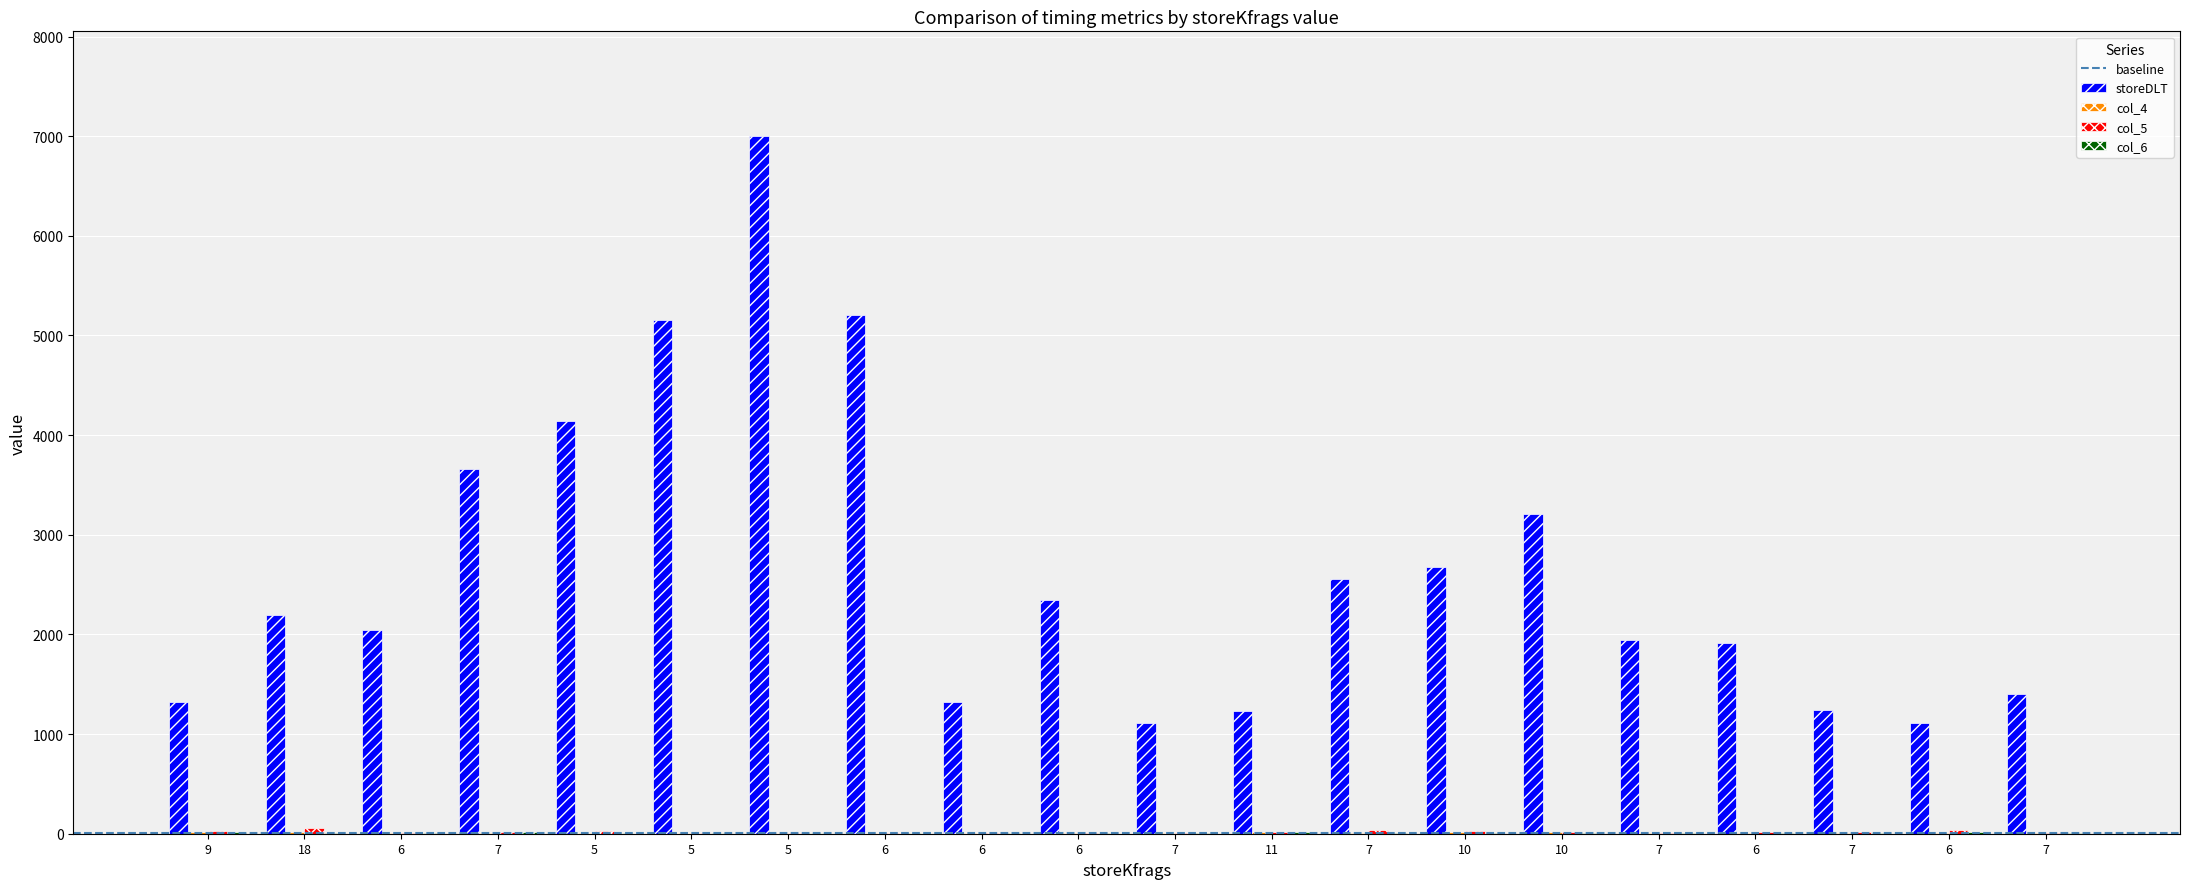

Are the bars grouped side by side (vs. stacked)?

Yes